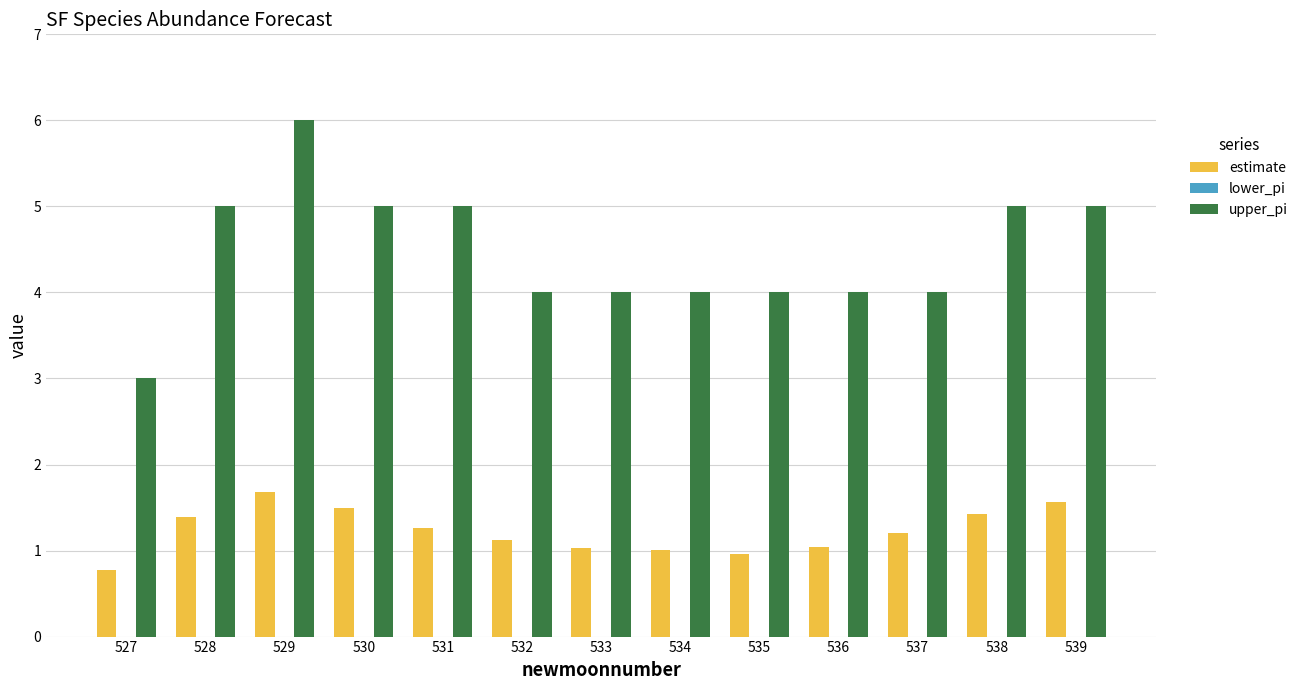

Is the value of estimate at 535 greater than the value of upper_pi at 532?

No